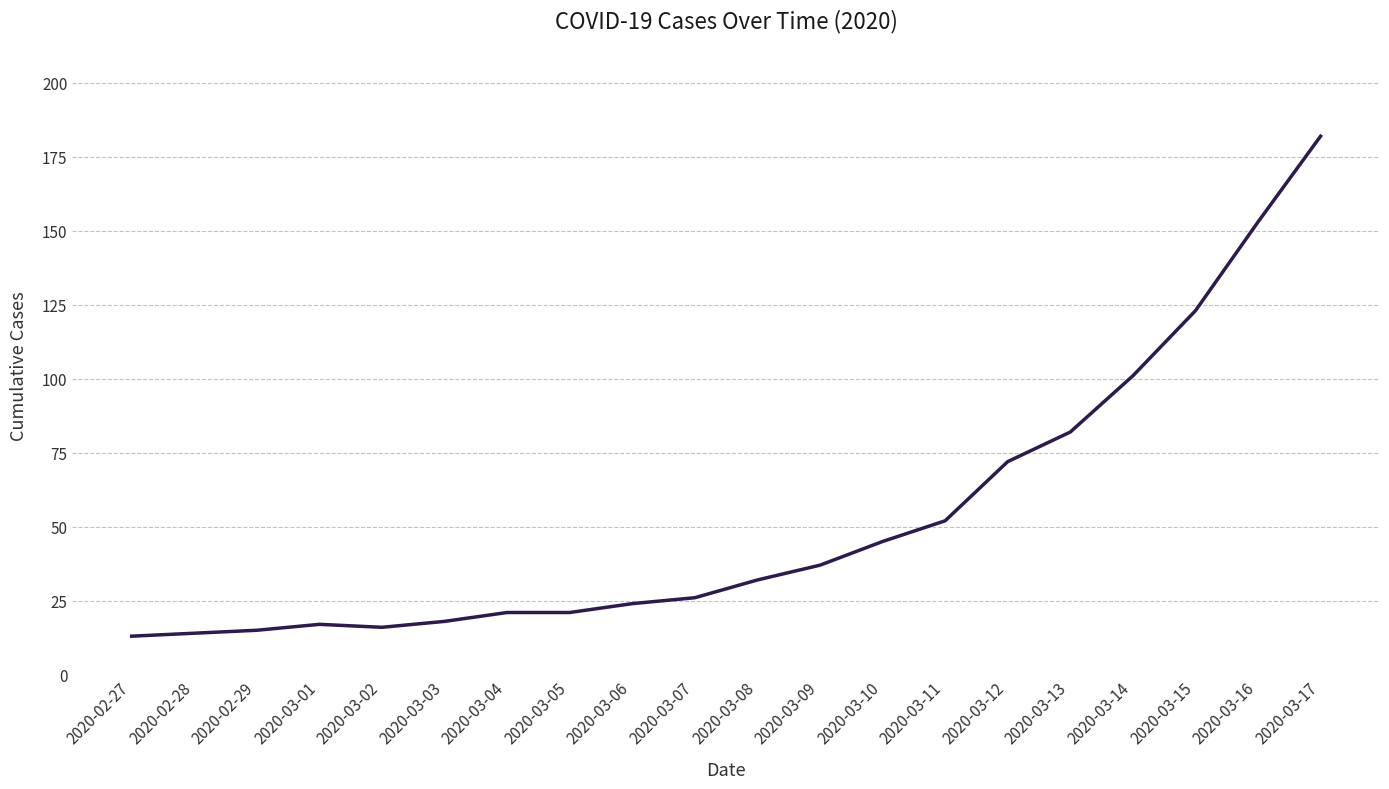

Where is the data nearest to the value 97?

2020-03-14